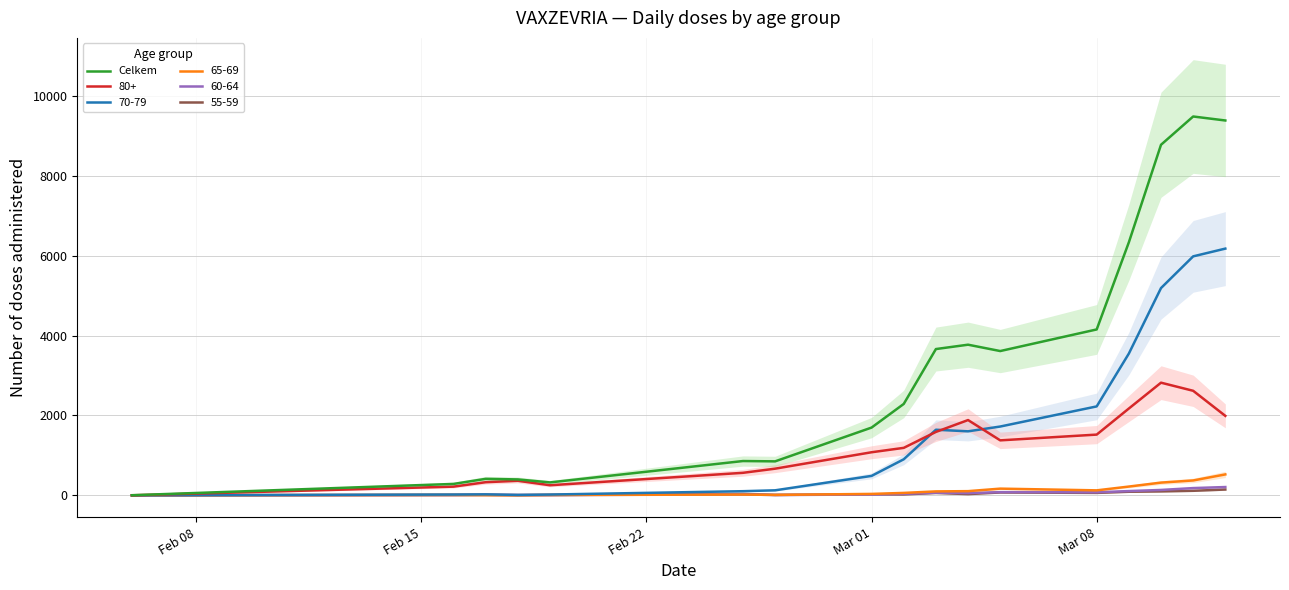

Where is Celkem nearest to the value 4743?

Mar 08